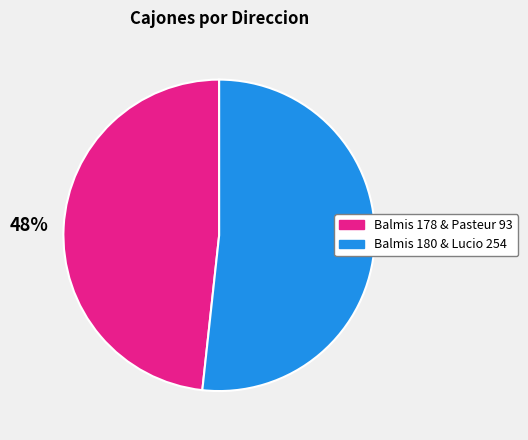

Does any single category account for the majority?

Yes